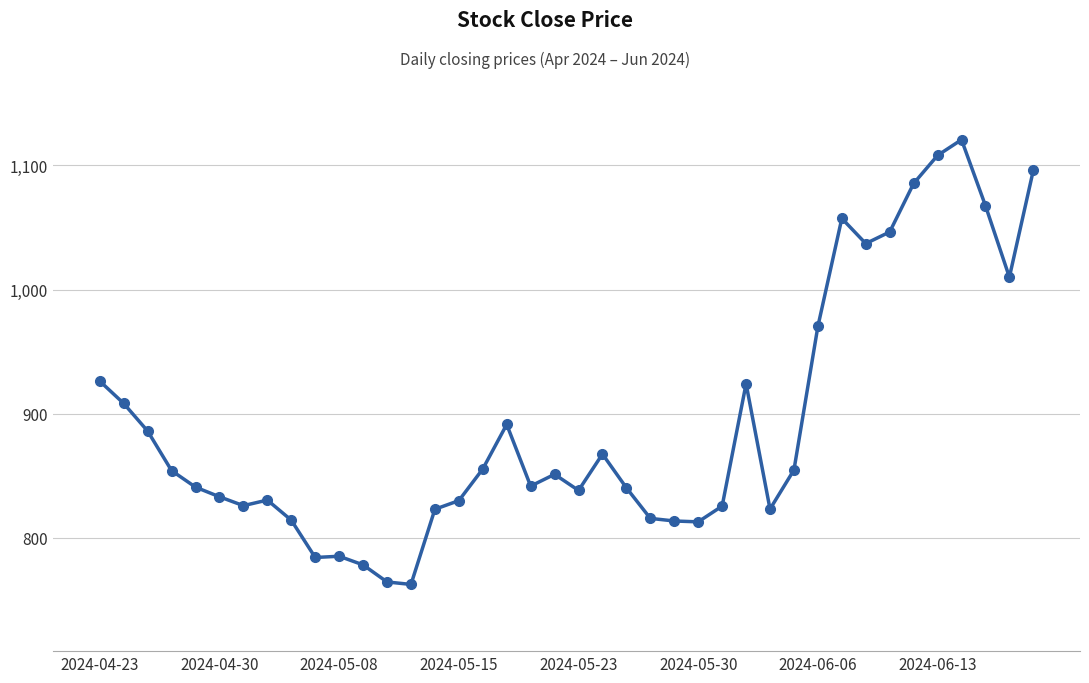

What is the smallest value displayed?

762.5